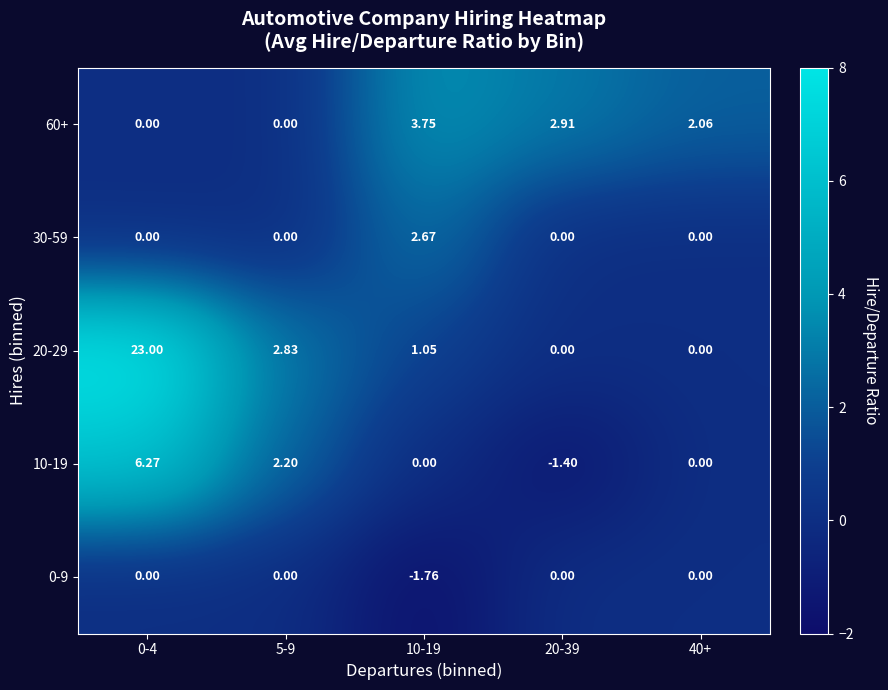

Is the value of 60+ at 5-9 greater than the value of 10-19 at 20-39?

Yes